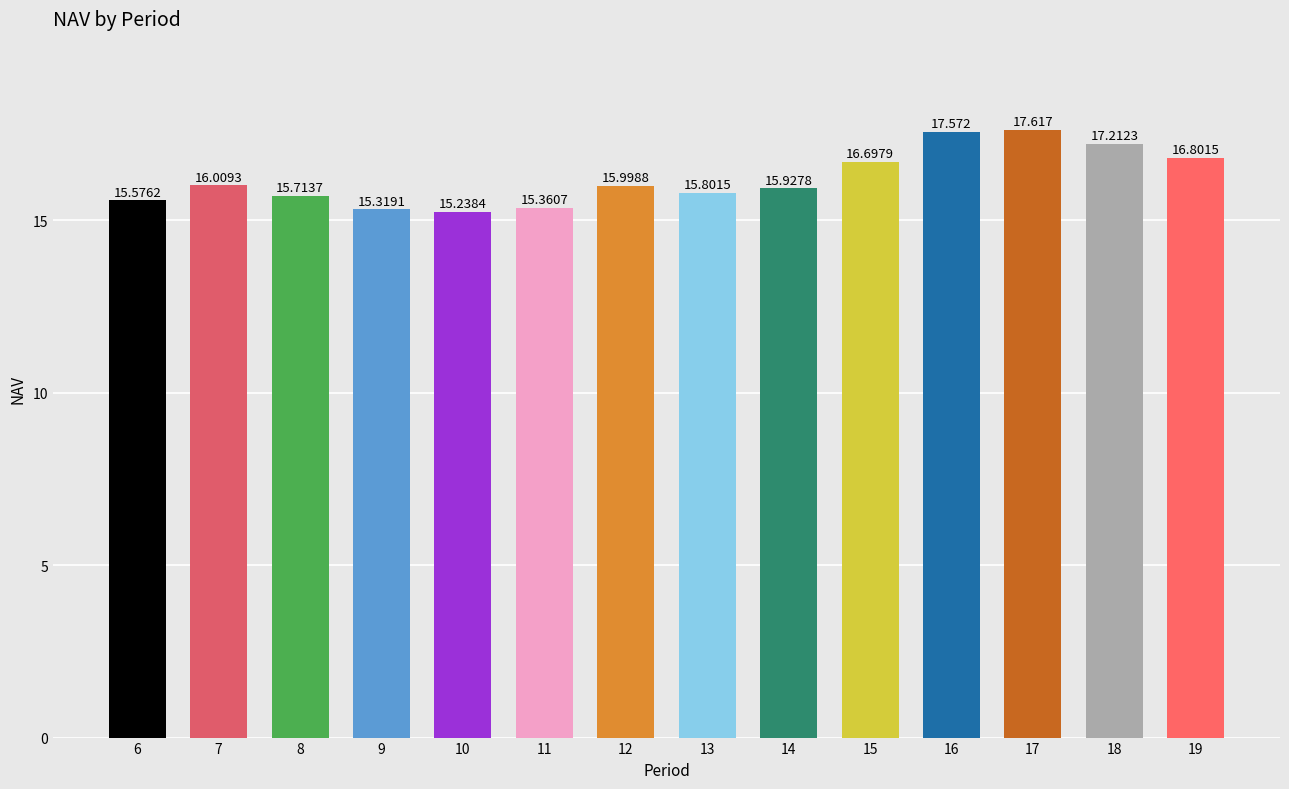

What is the sum of the values at 19 and 11?

32.2